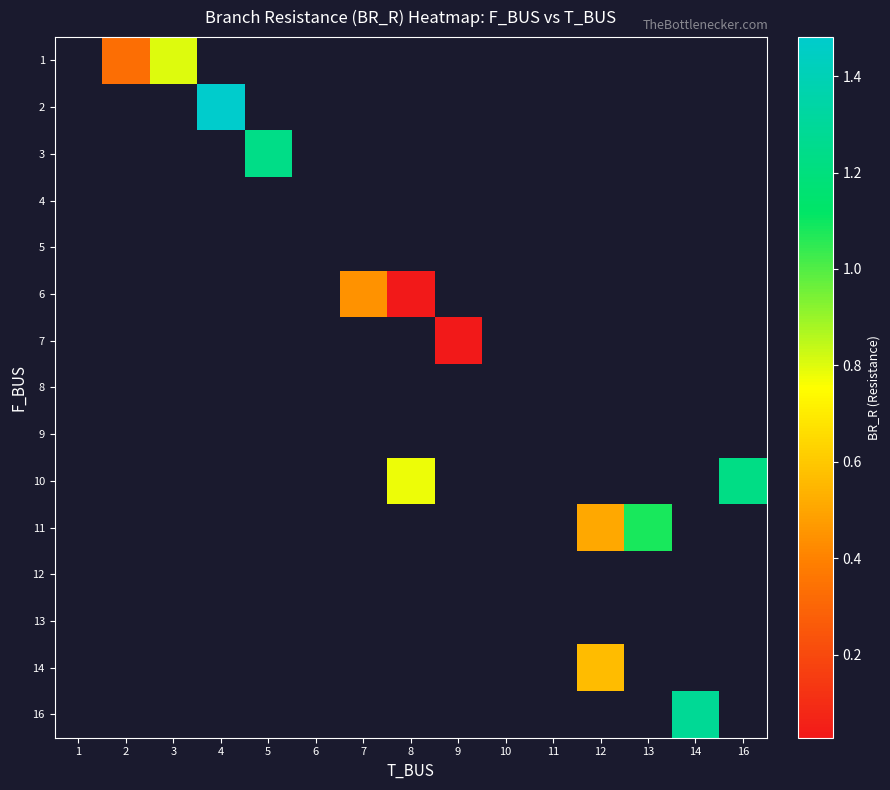

How many values in row_9 are above zero?

2